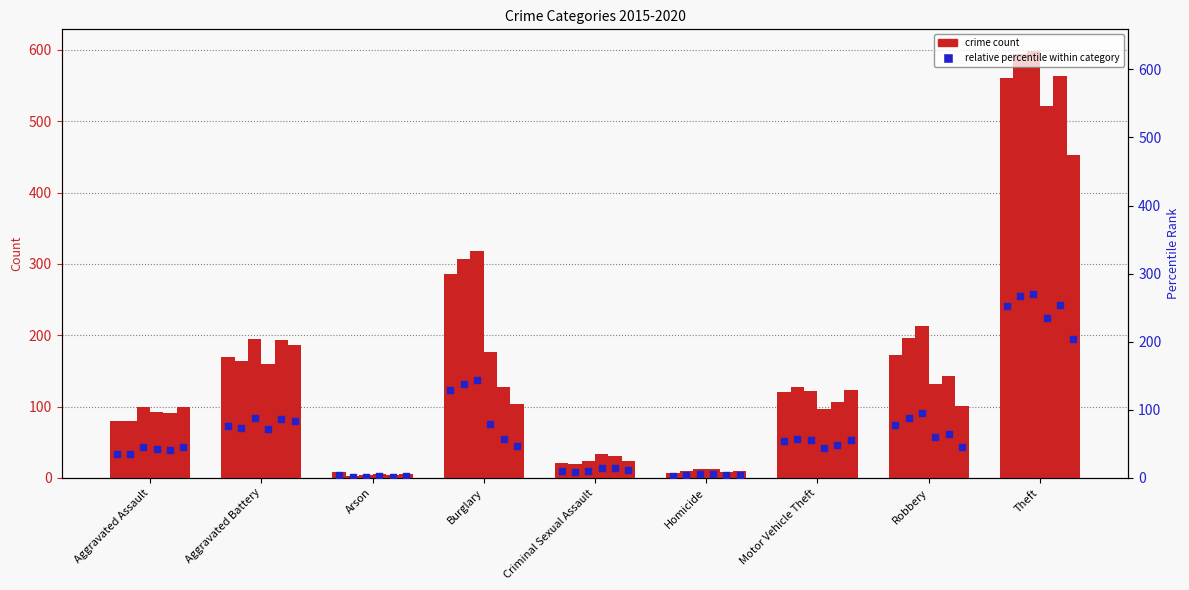

Between Arson and Criminal Sexual Assault, which is larger?

Criminal Sexual Assault